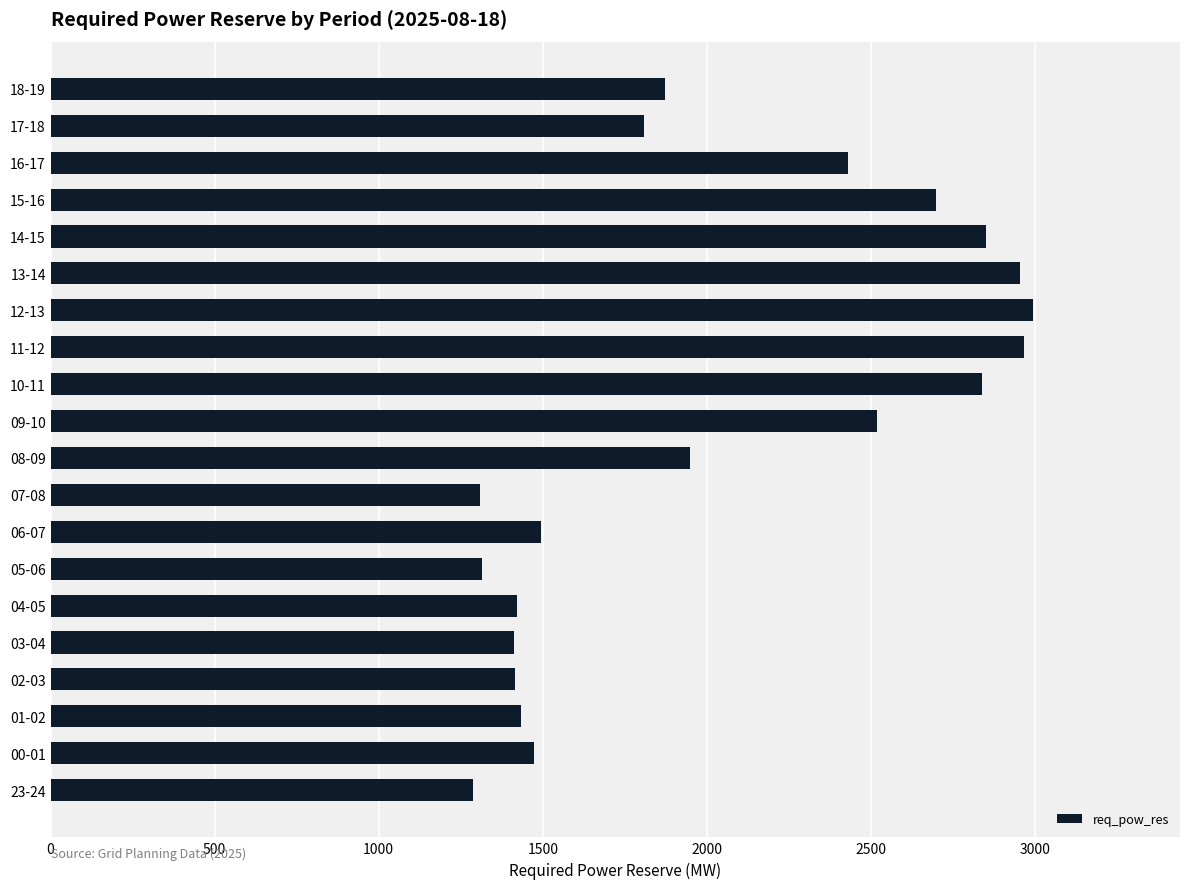

How many bars are there in total?

20